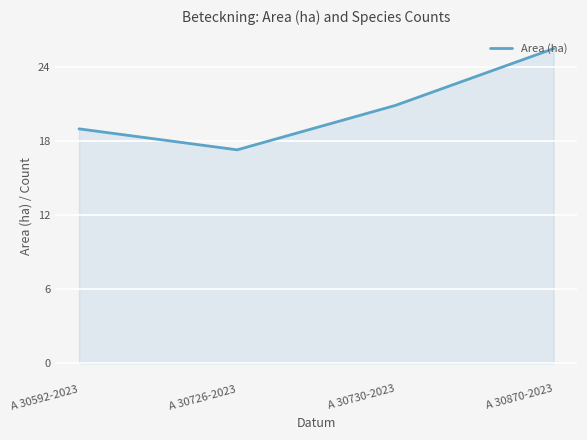

What position from the left is A 30870-2023?

4